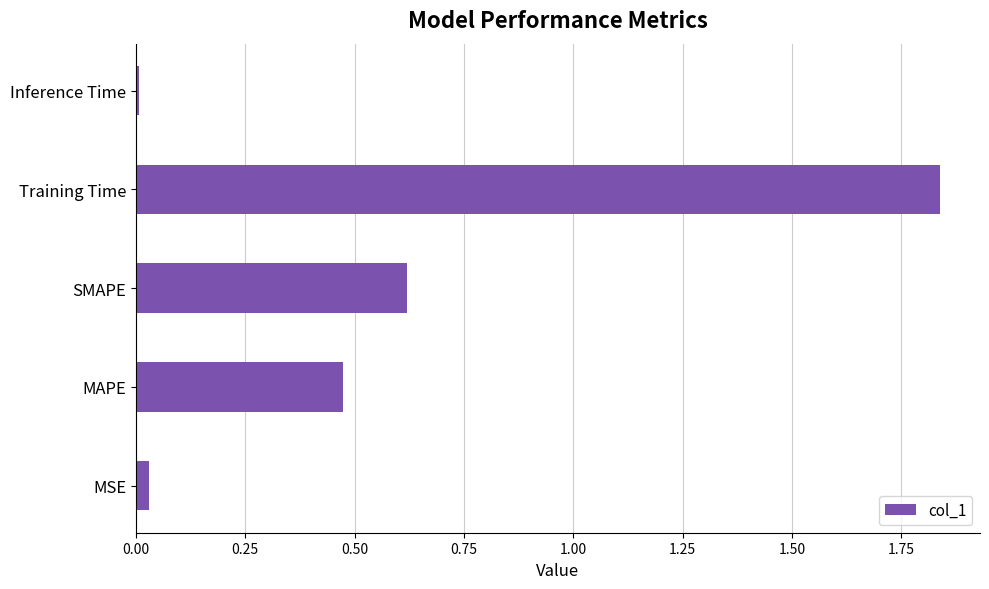

At which category does the chart reach its peak across all series?

Training Time